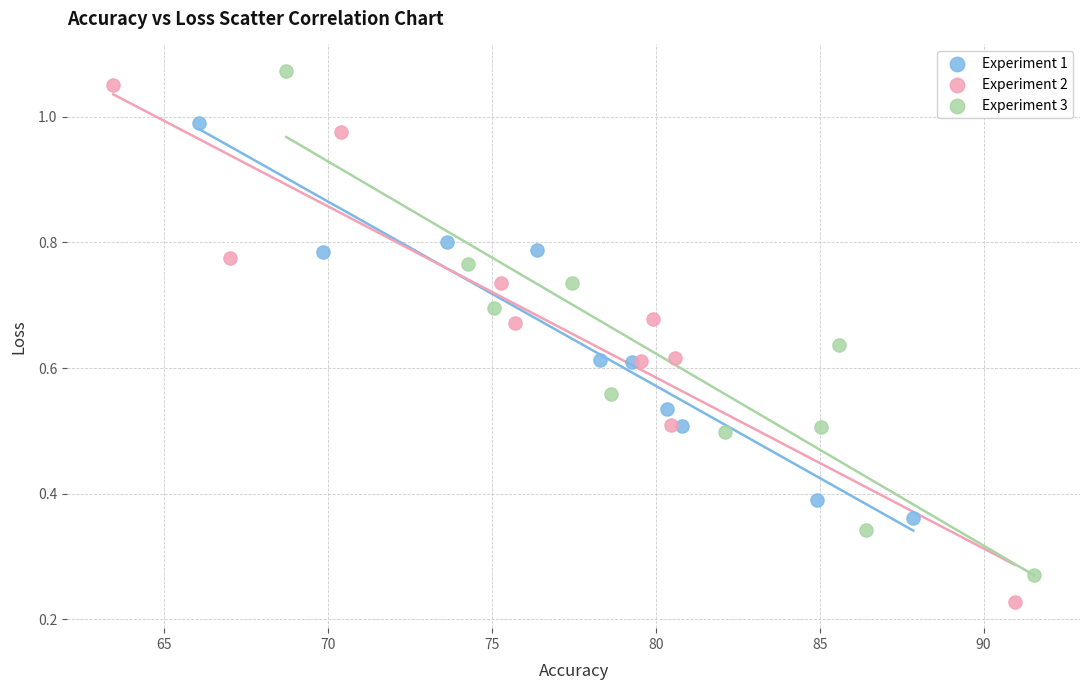

Which series contains the lowest Y value?

Experiment 2